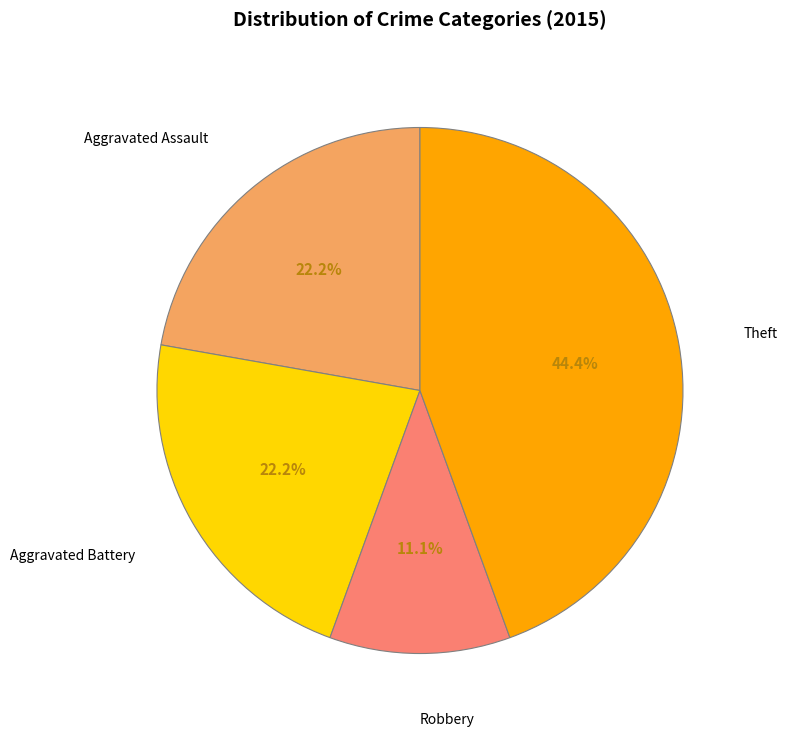

Is there a majority slice in this chart?

No